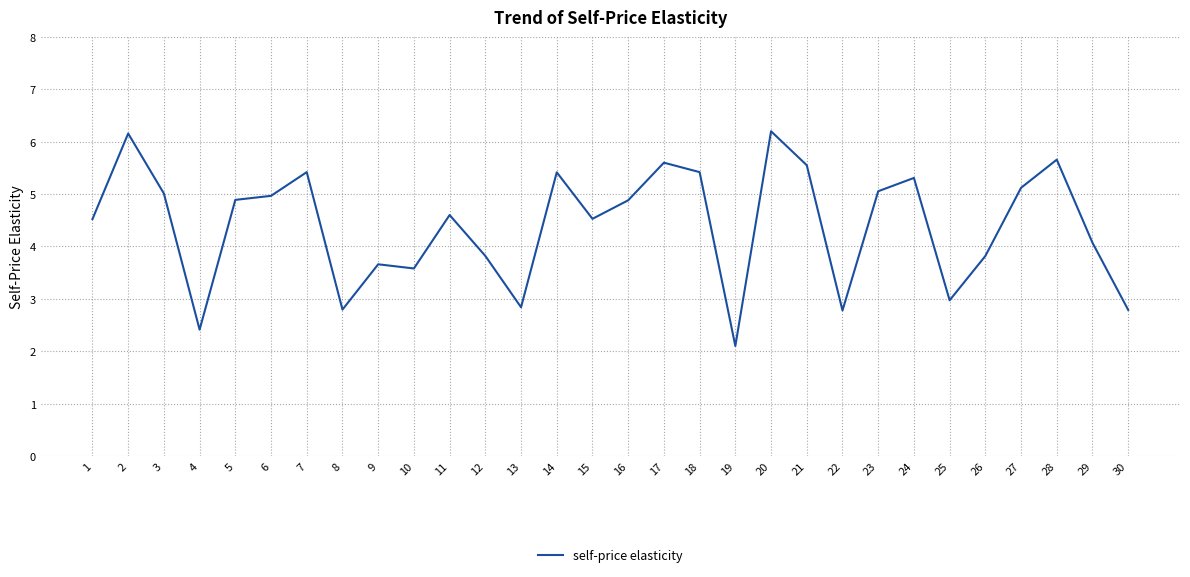

What is the sum of all values?

131.9